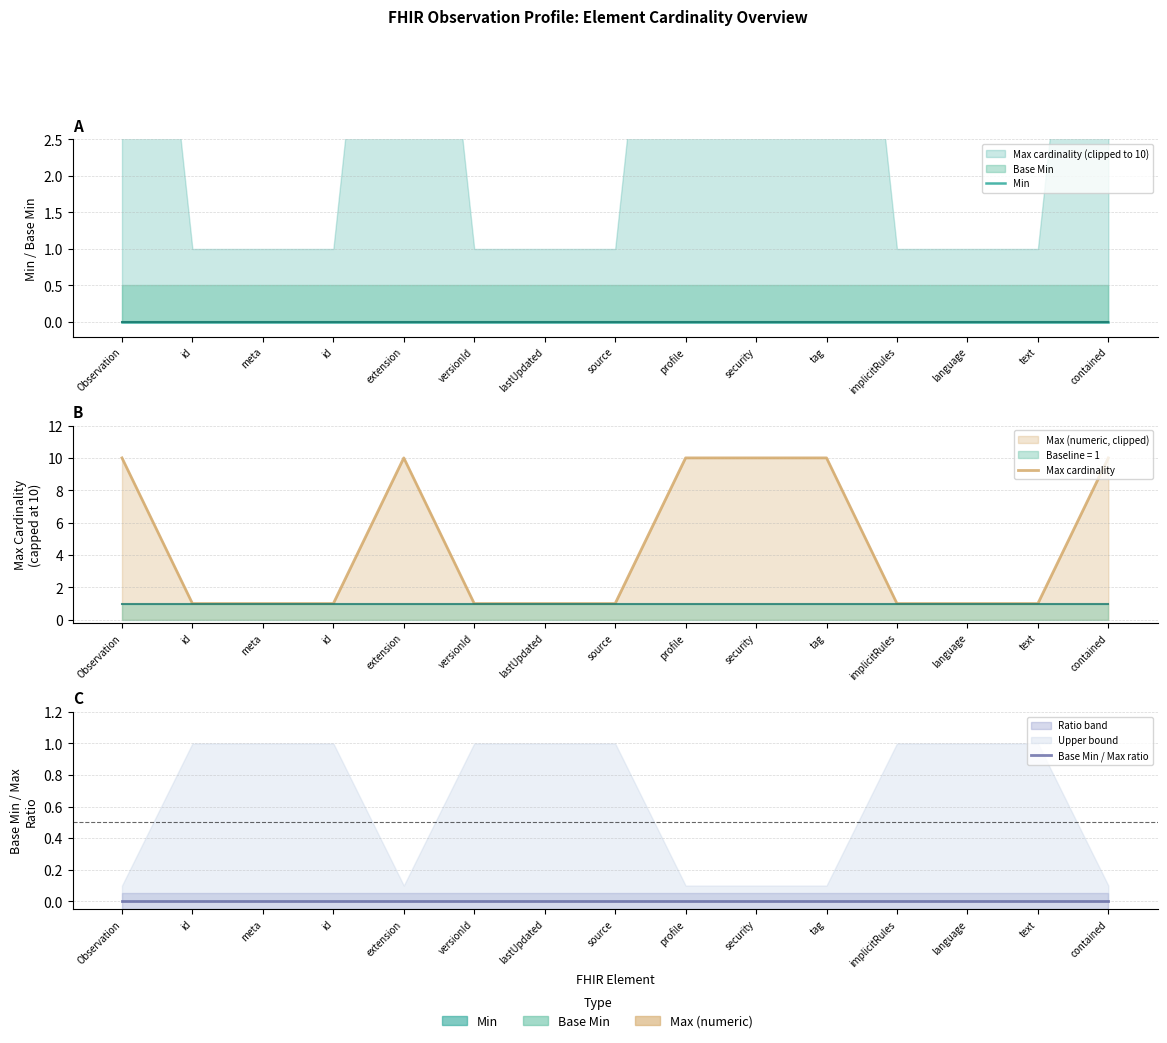

Rank the series by their maximum value, from highest to lowest.

Max cardinality, Min, Base Min / Max ratio